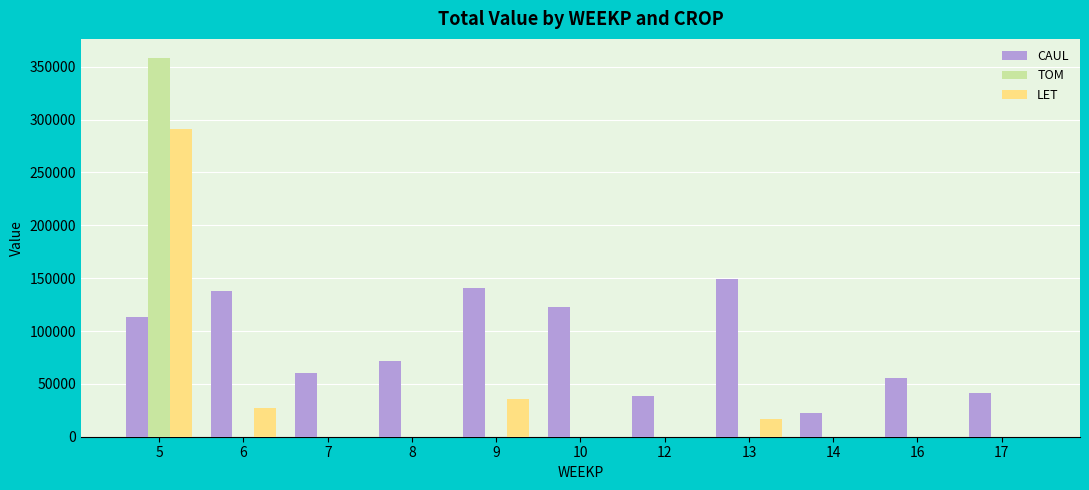

What is the spread (max minus min) of values at 16?

55284.6